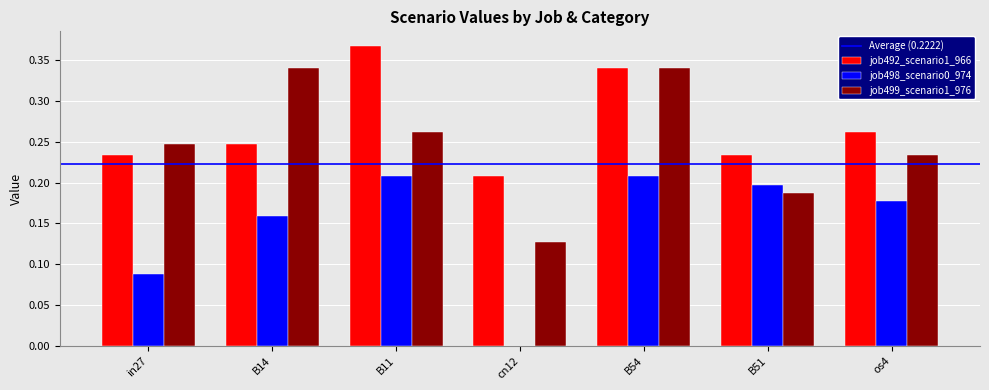

The value of job492_scenario1_966 at B51 is 0.3. True or false?

False